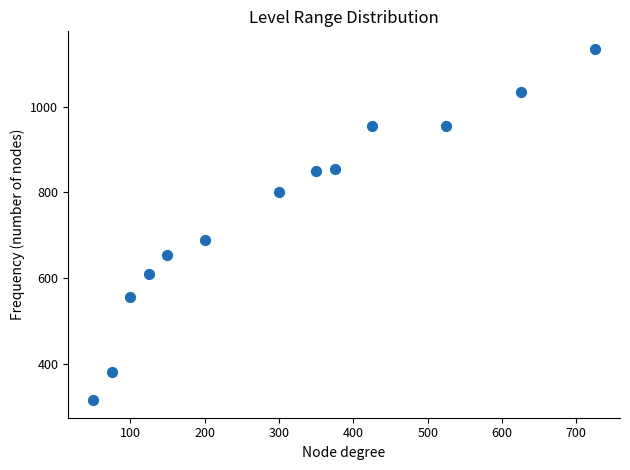

What is the range of X values (max minus min)?

675